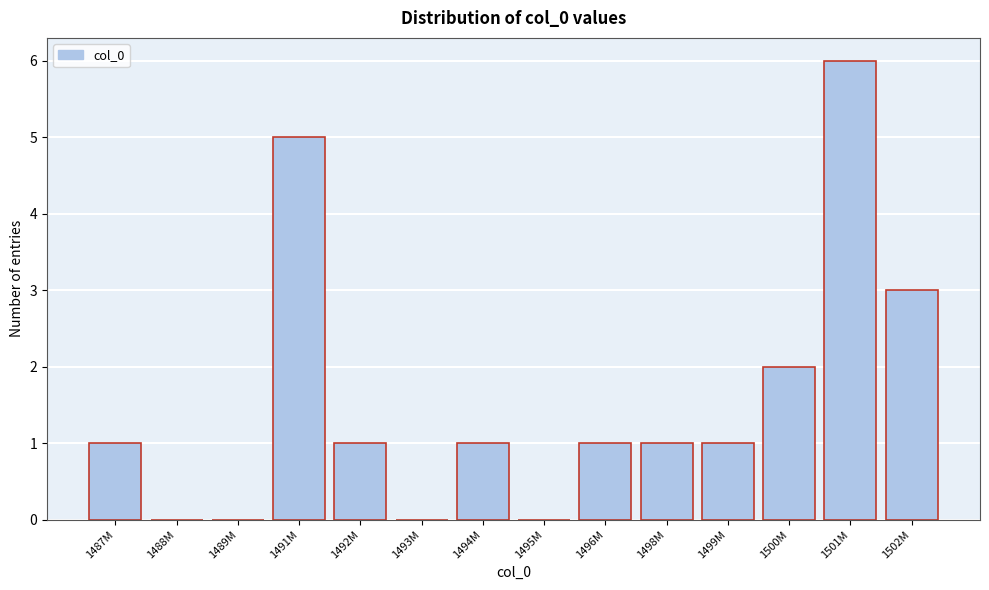

Reading left to right, what are all the values shown in this chart?

1487M=1	1488M=0	1489M=0	1491M=5	1492M=1	1493M=0	1494M=1	1495M=0	1496M=1	1498M=1	1499M=1	1500M=2	1501M=6	1502M=3